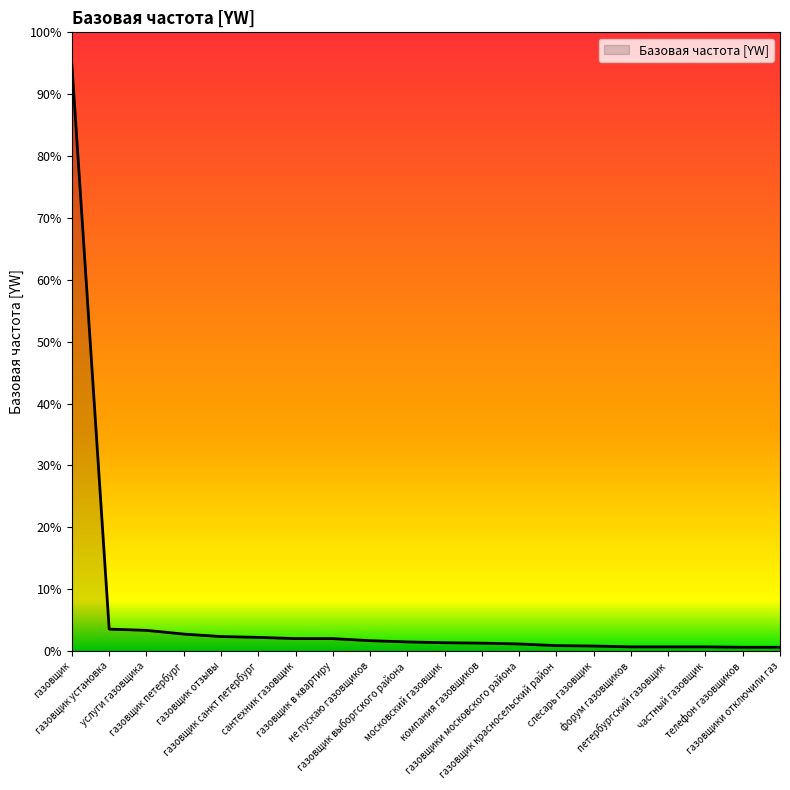

Does the chart have visible grid lines?

No